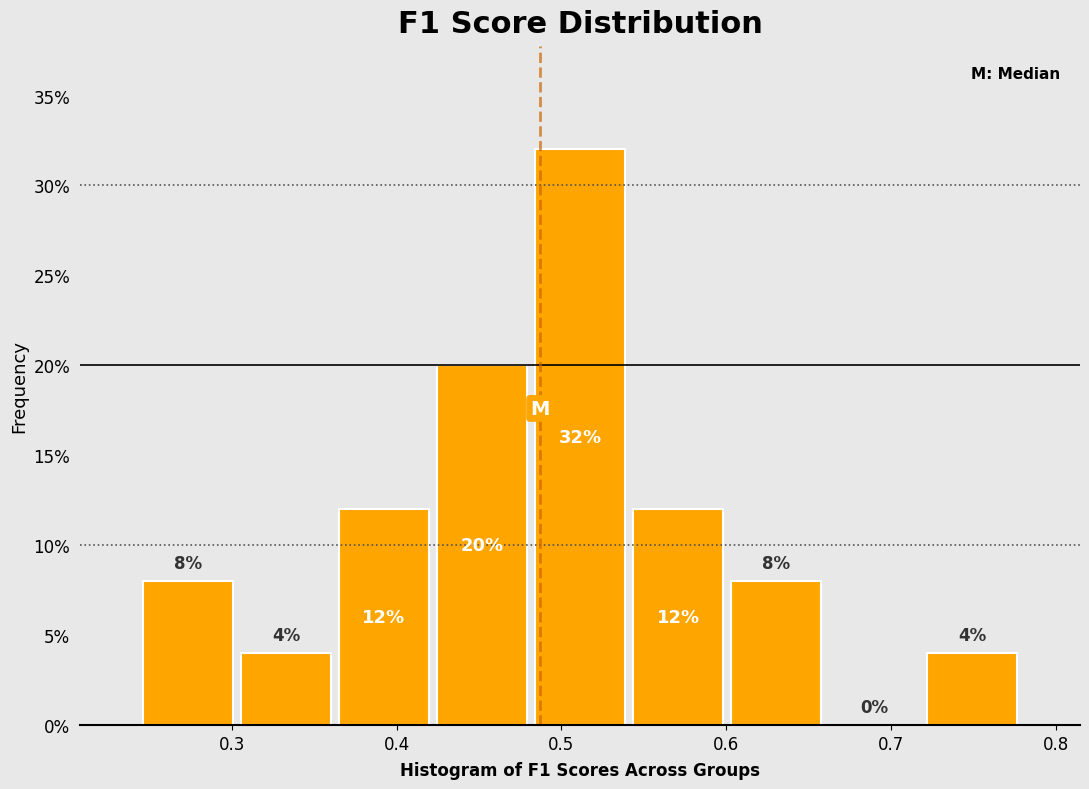

Reading left to right, list every bar in this chart as the range it spans on the x-axis followed by its height. The bar edges are not printed on the chart, so give them approximately, as read against the axis.

0.24 to 0.30: 8
0.30 to 0.36: 4
0.36 to 0.42: 12
0.42 to 0.48: 20
0.48 to 0.54: 32
0.54 to 0.60: 12
0.60 to 0.66: 8
0.66 to 0.72: 0
0.72 to 0.78: 4